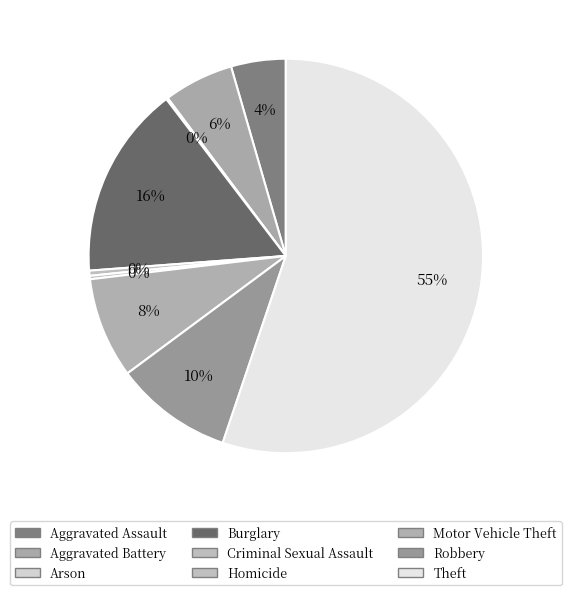

How many slices are in this pie chart?

9